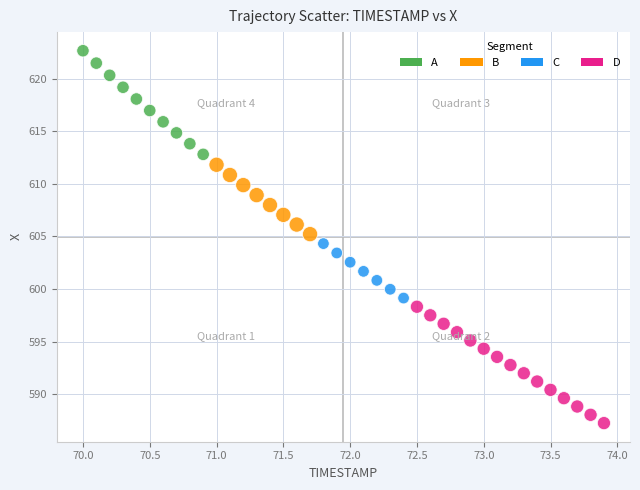

What is the range of Y values (max minus min)?

35.4